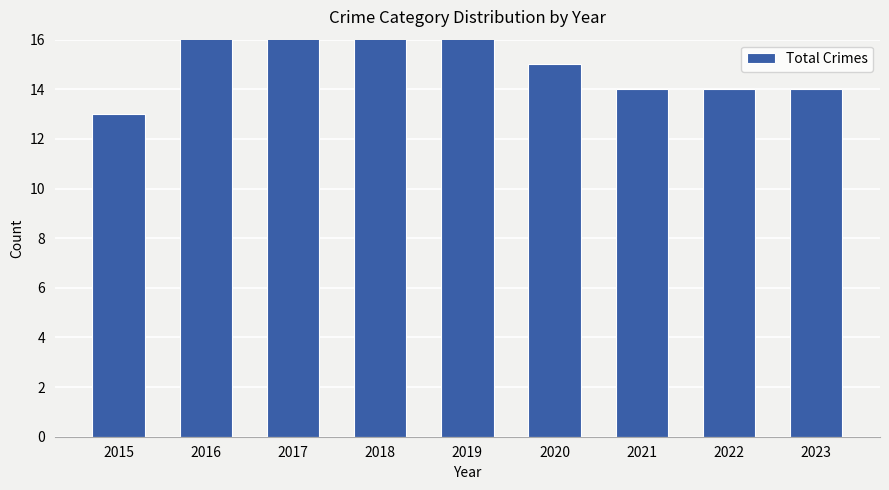

Which label corresponds to the largest value in the chart?

2018